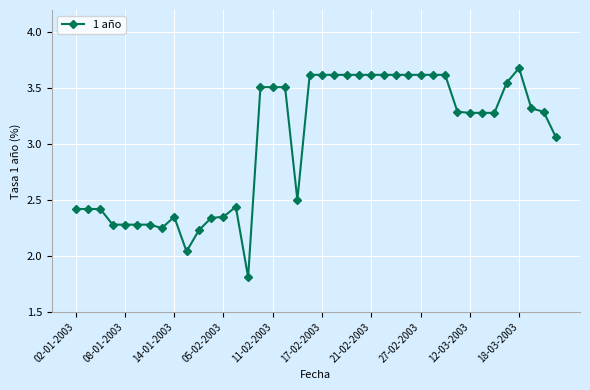

What is the maximum value shown in the chart?

3.7